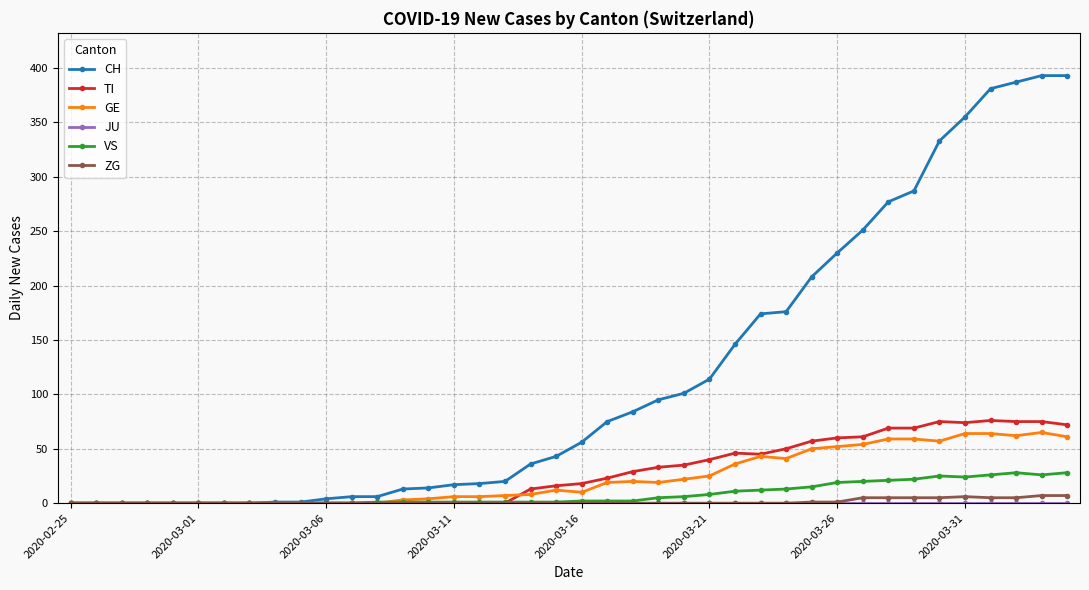

Which series has the largest total across all categories?

CH